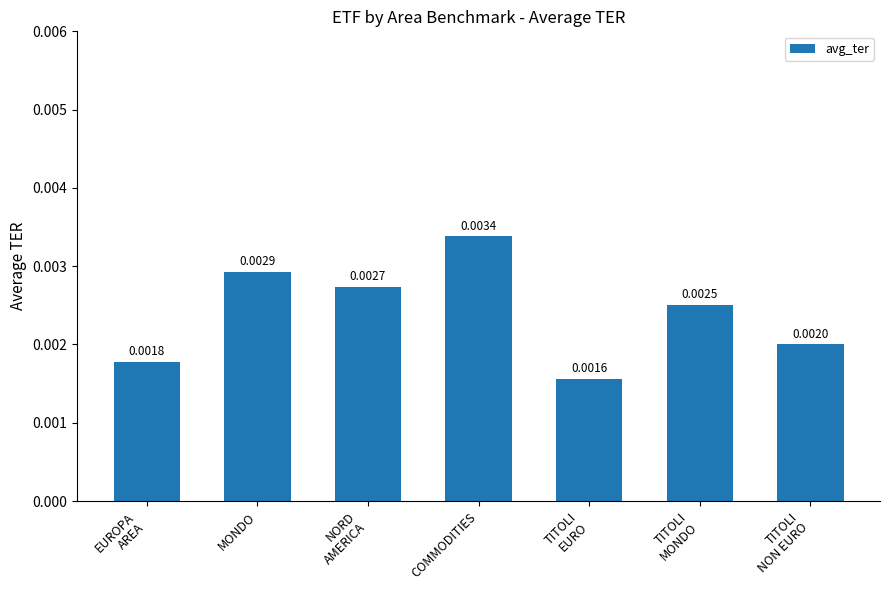

How many bars are there in total?

7